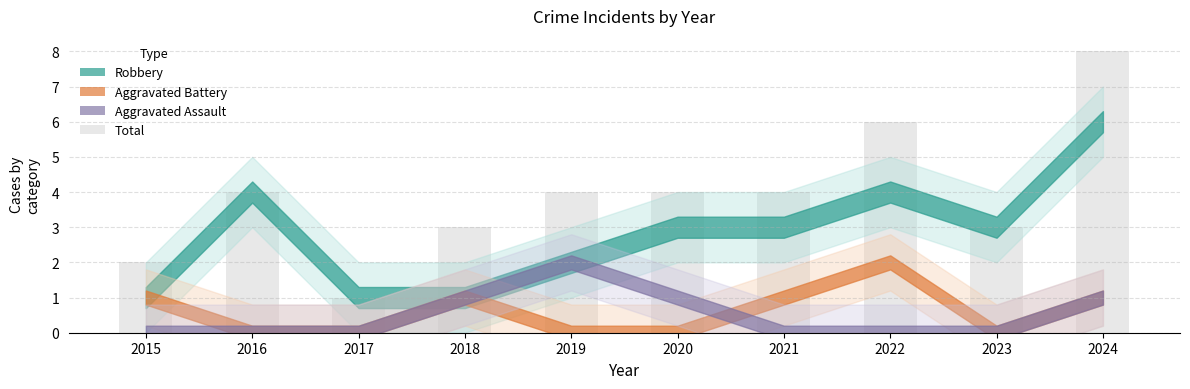

Which has a higher value, 2015 or 2022?

2022